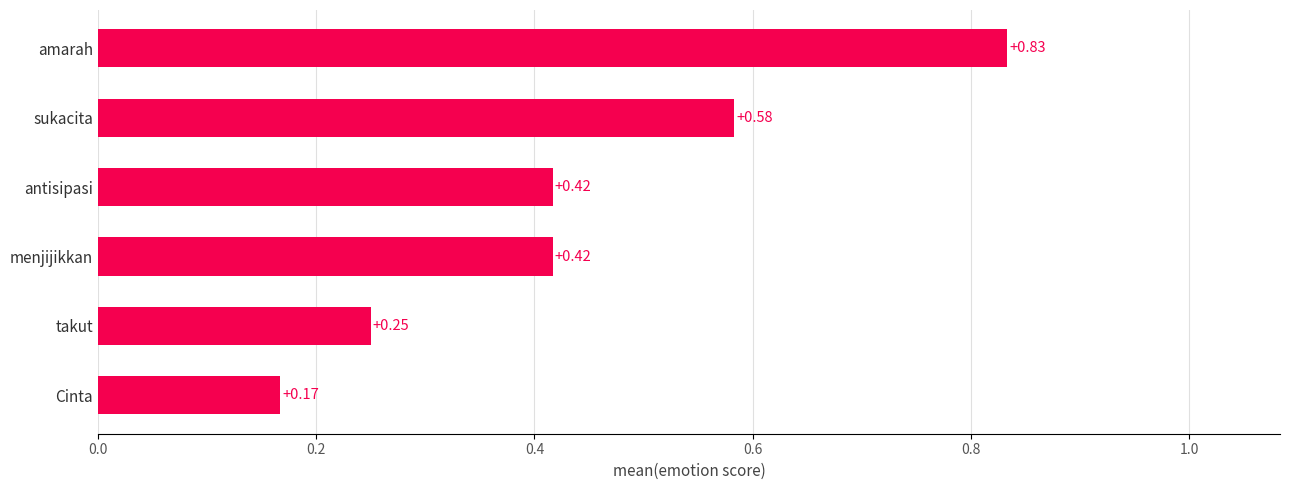

Between takut and sukacita, which is larger?

sukacita